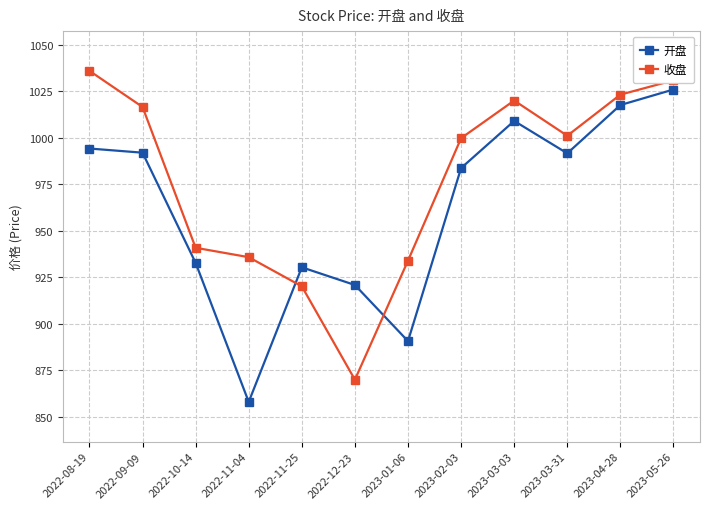

Where does the 开盘 series first go above 991?

2022-08-19